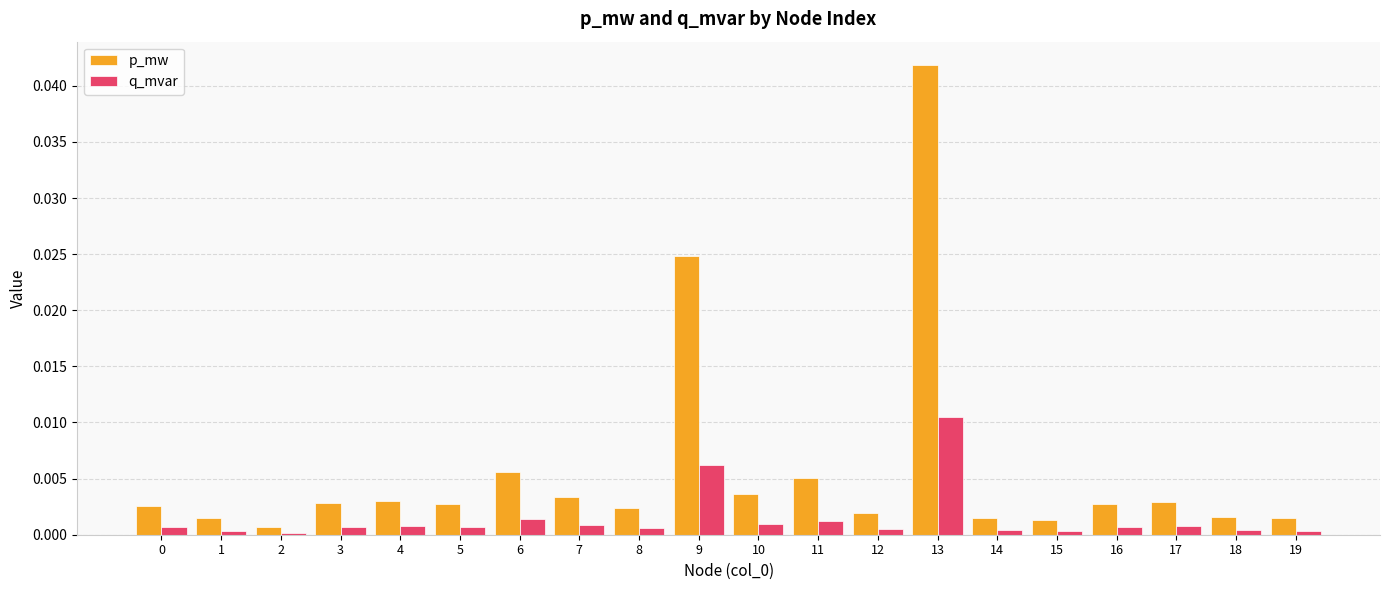

Count the number of data series in this chart.

2